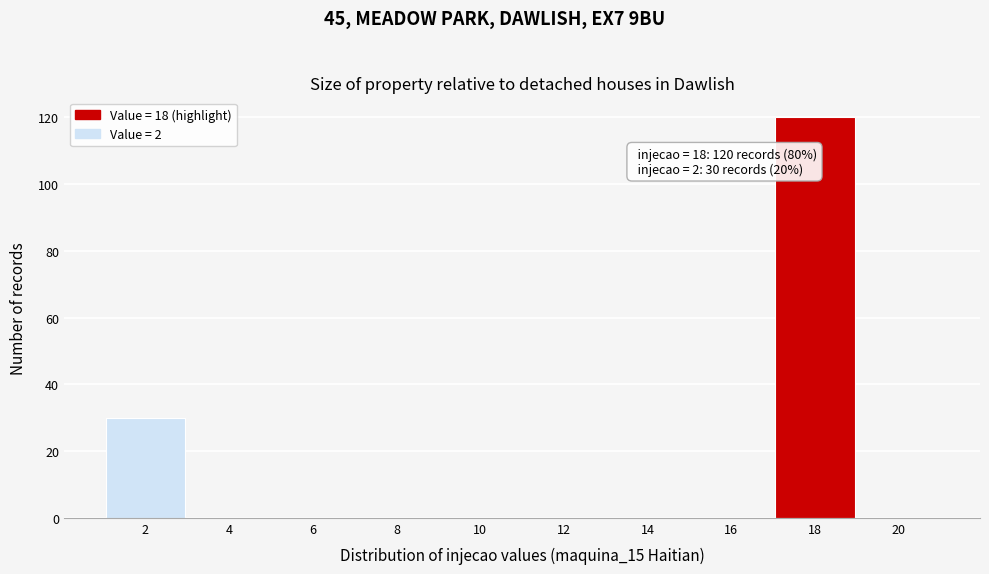

Over which range of the x-axis is the bar tallest?

17 to 19